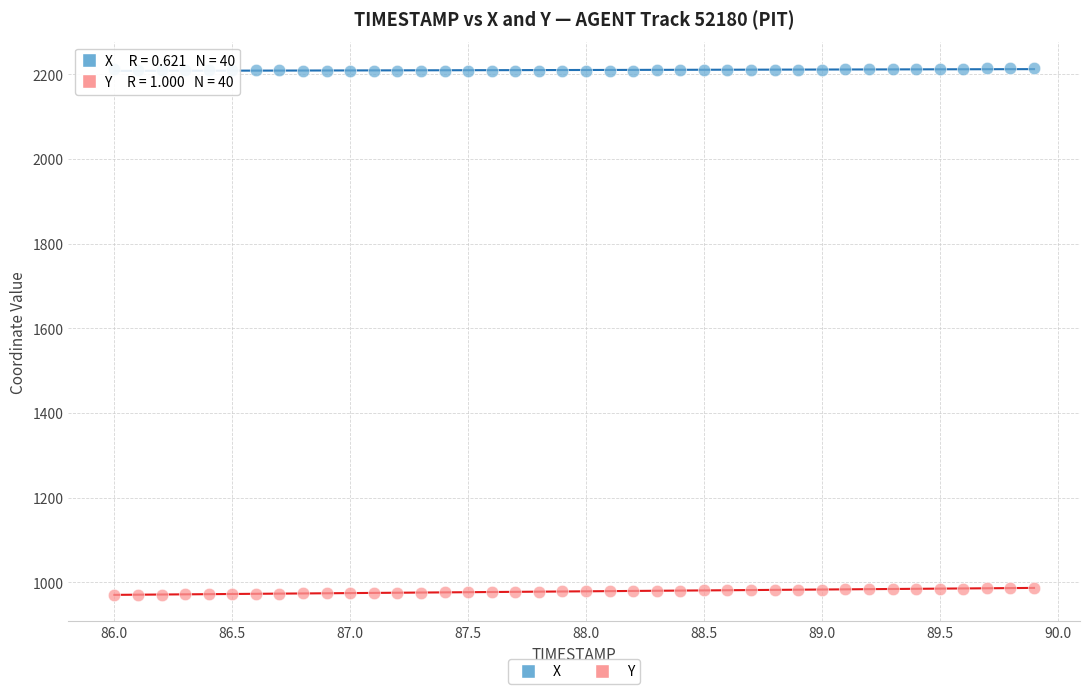

Which series contains the lowest Y value?

Y